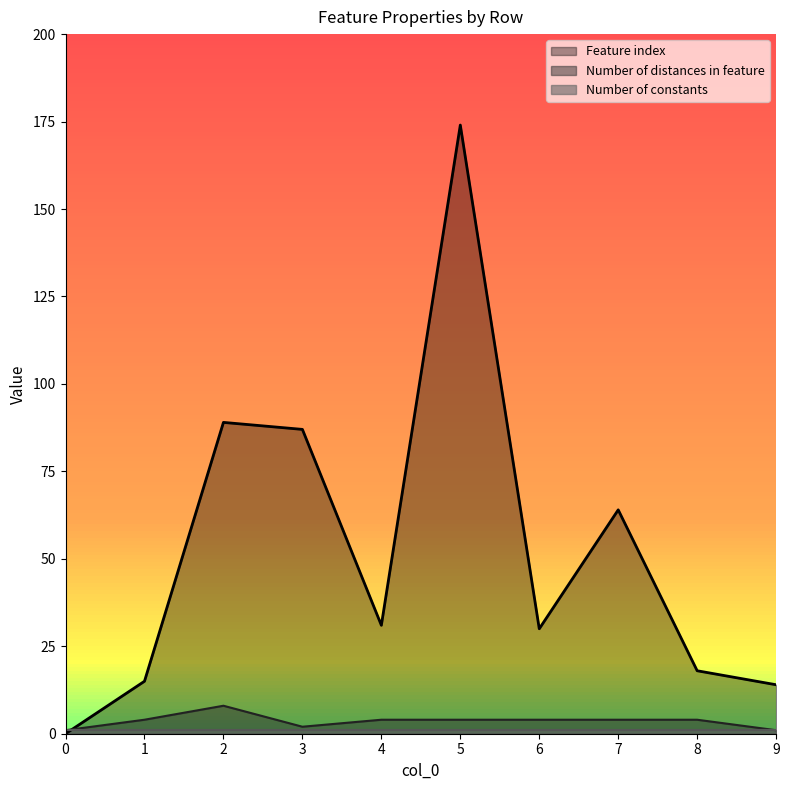

After their last crossing, which series has the higher values: Feature index or Number of distances in feature?

Feature index